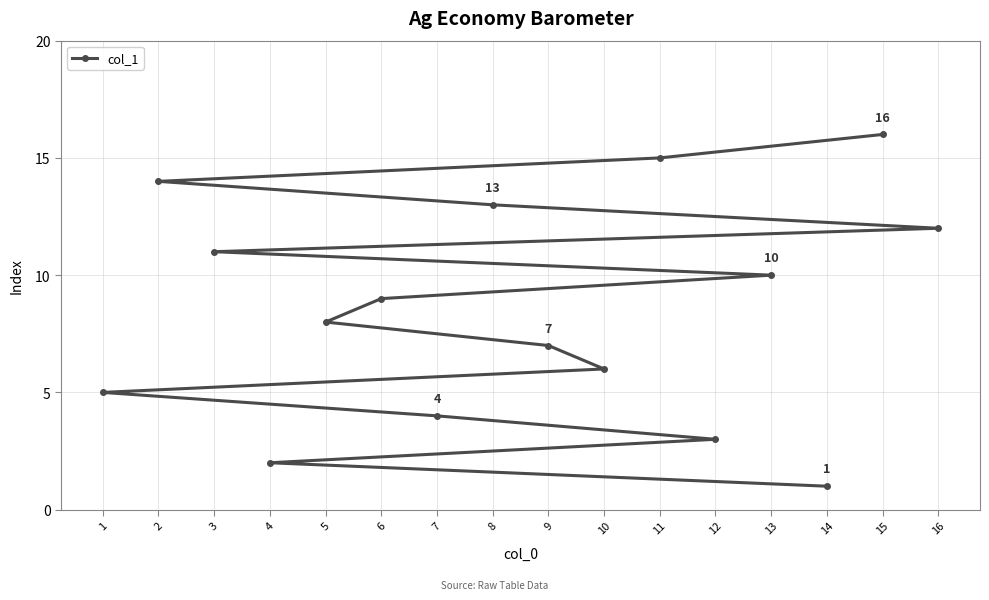

What is the label of the 14th point from the left?

2